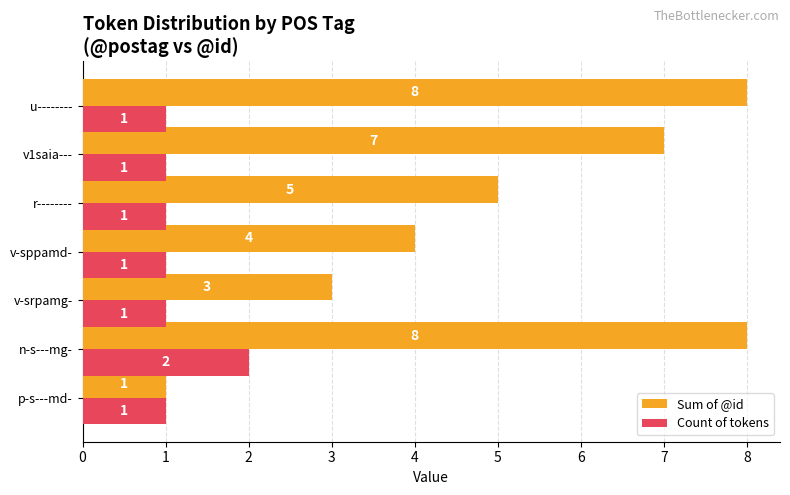

The Count of tokens series shows 1 at v-srpamg-. True or false?

True